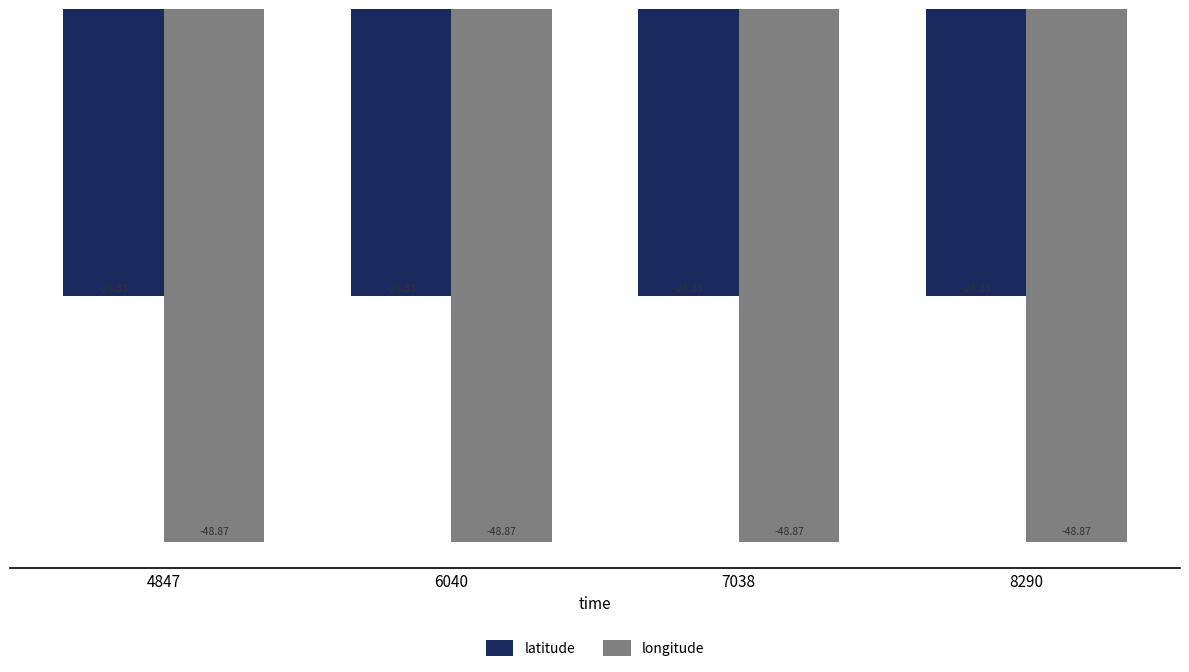

Rank the series by their maximum value, from highest to lowest.

latitude, longitude